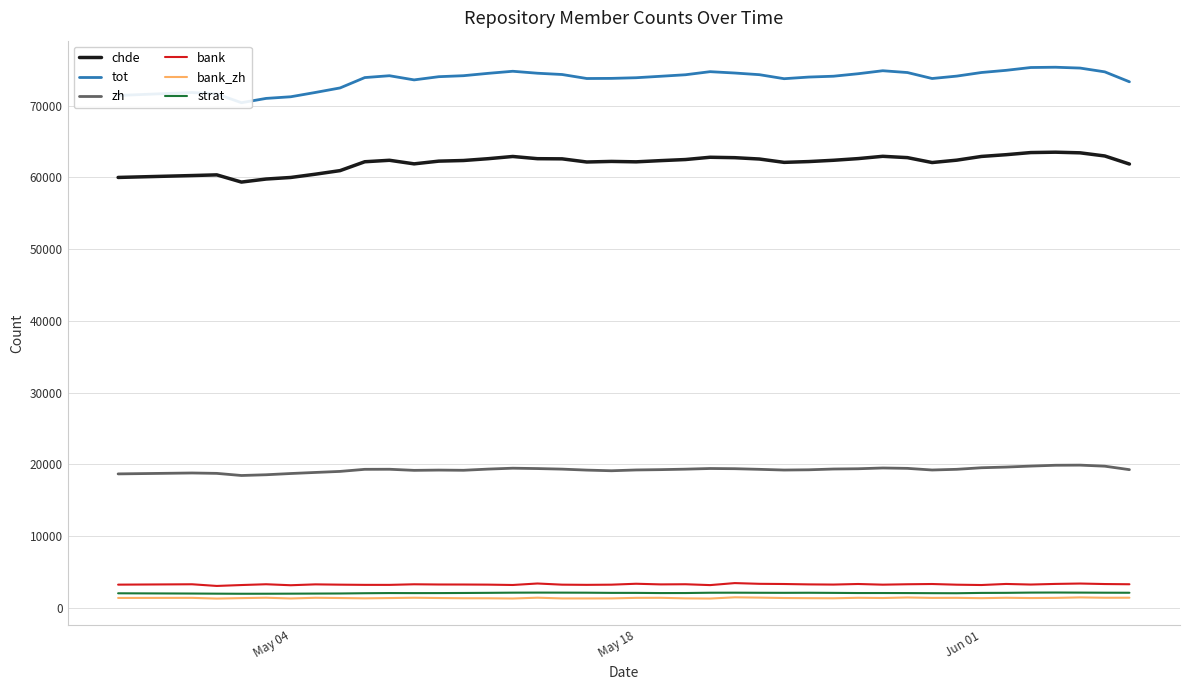

True or false: bank and zh intersect in this chart.

False